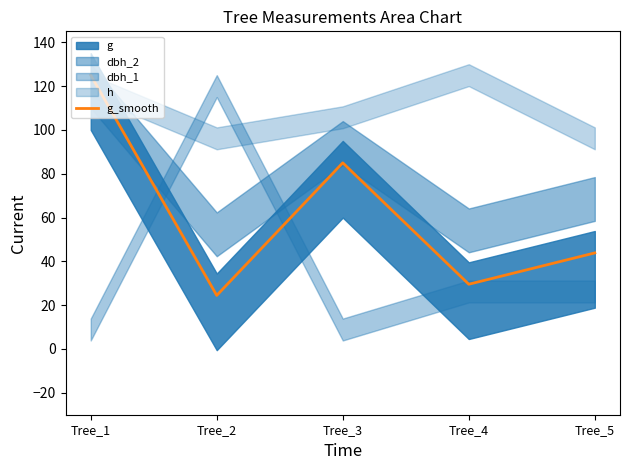

How many points are lower than both their immediate neighbors (excluding endpoints)?

2